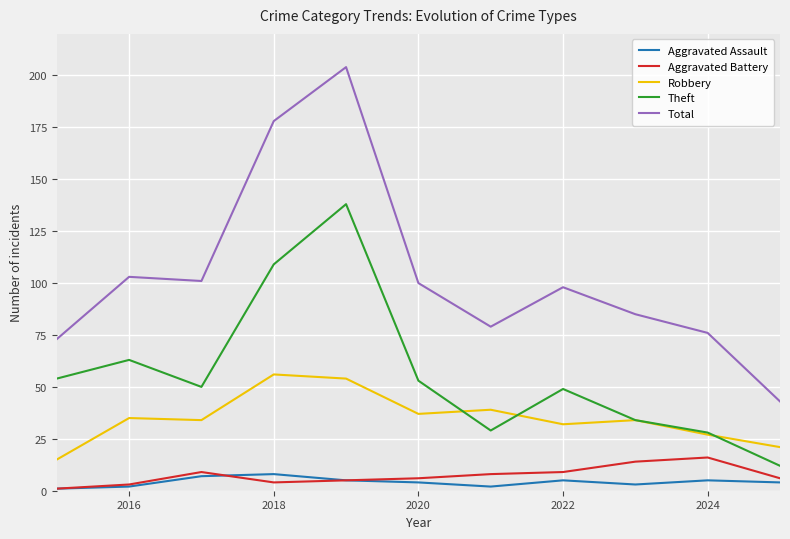

What is the minimum value for Theft?

12